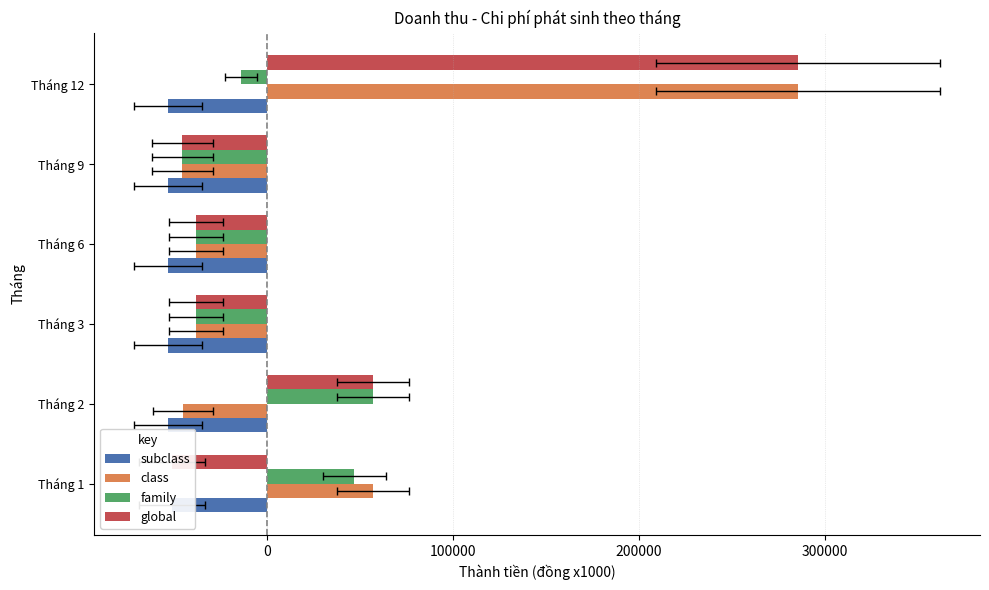

Which series has the largest total across all categories?

class